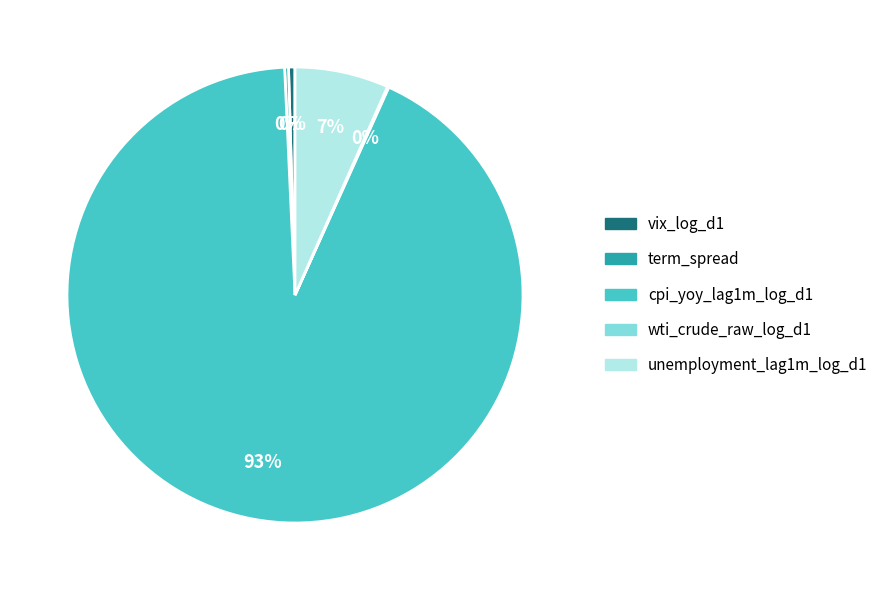

True or false: vix_log_d1 accounts for 0% of the total.

True